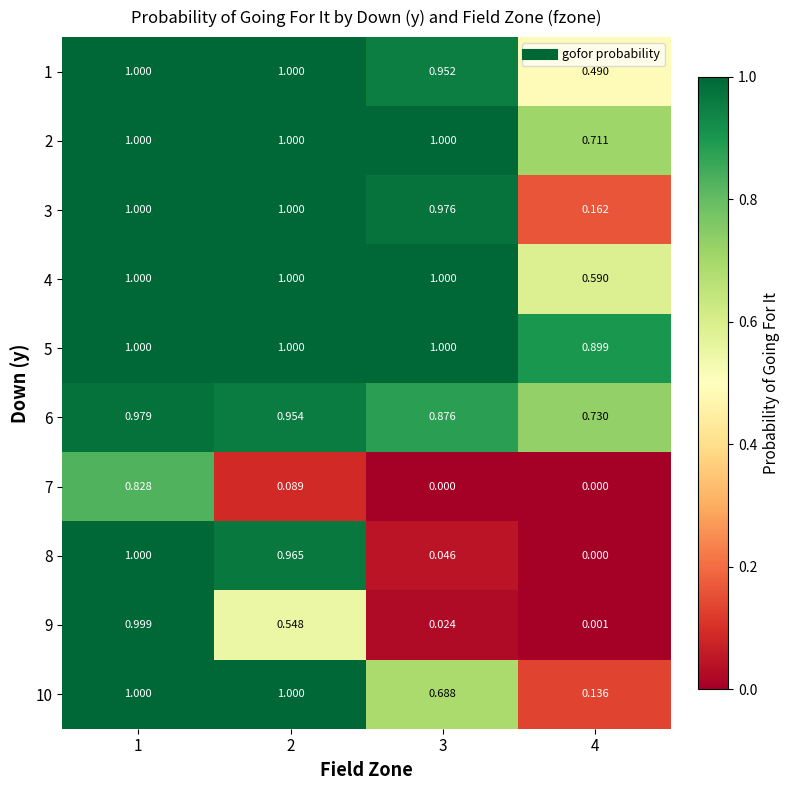

Is the value of 3 at 1 greater than the value of 7 at 2?

Yes